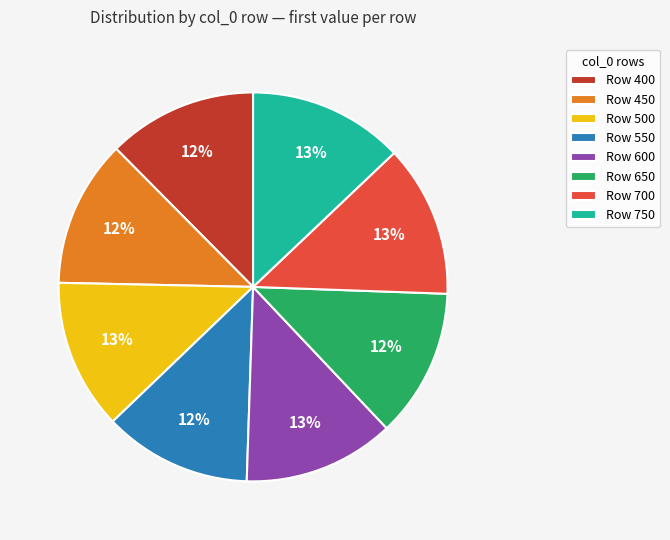

What percentage is the Row 550 slice, to the nearest percent?

12%